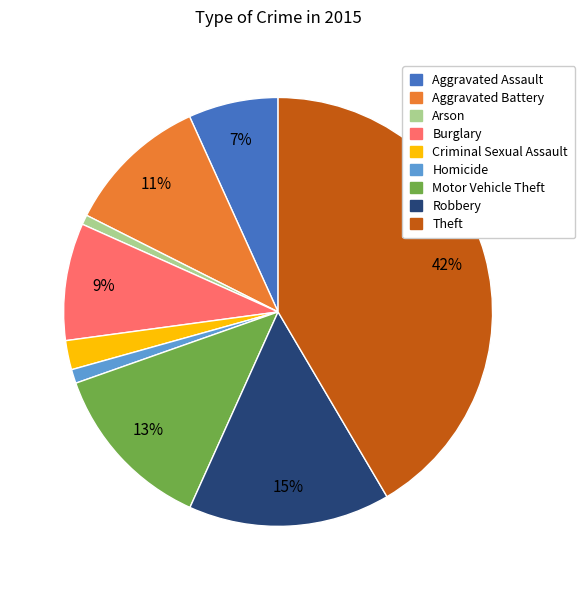

How many slices are in this pie chart?

9